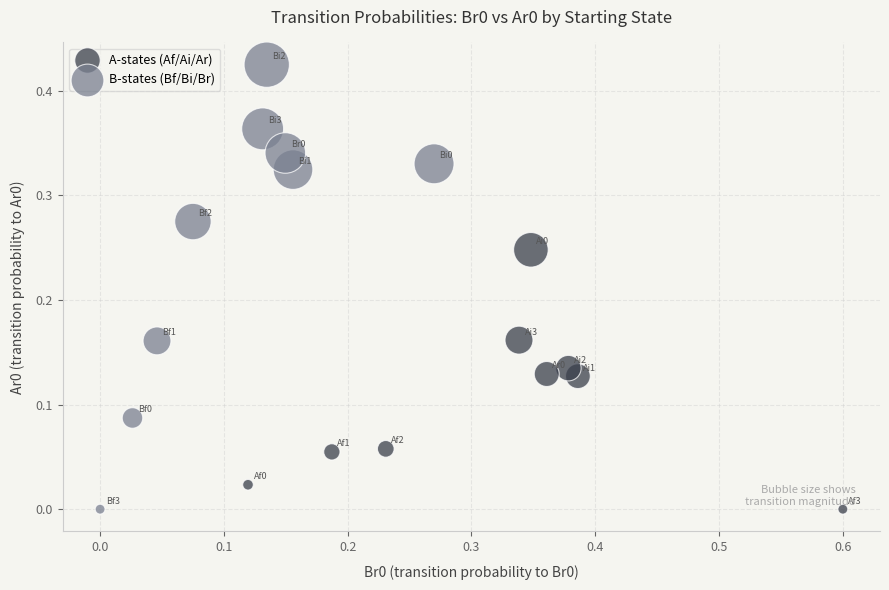

What are all the series names shown in the legend?

A-states (Af/Ai/Ar), B-states (Bf/Bi/Br)